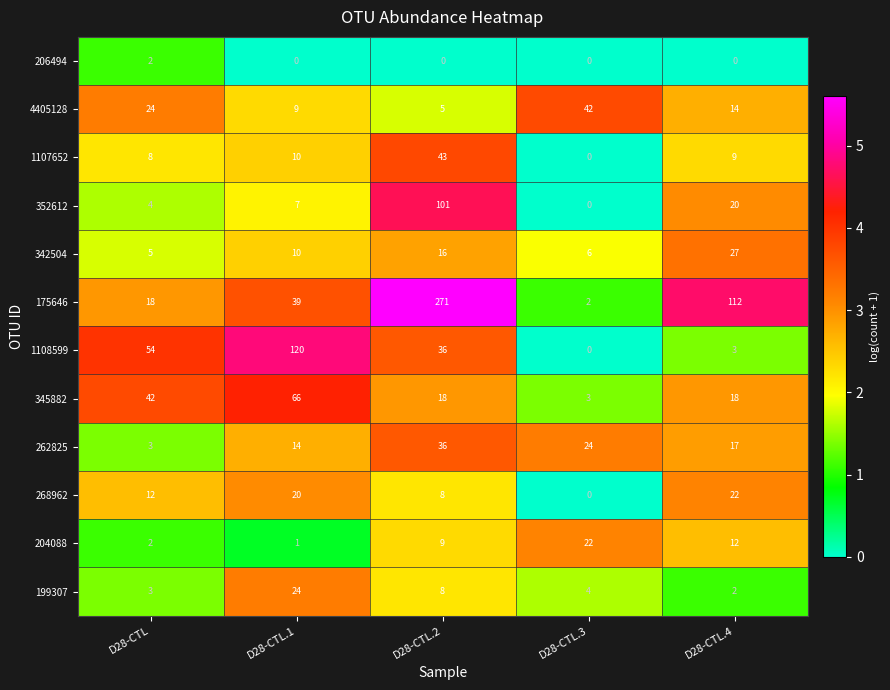

Which series changed the most between D28-CTL and D28-CTL.2?

175646